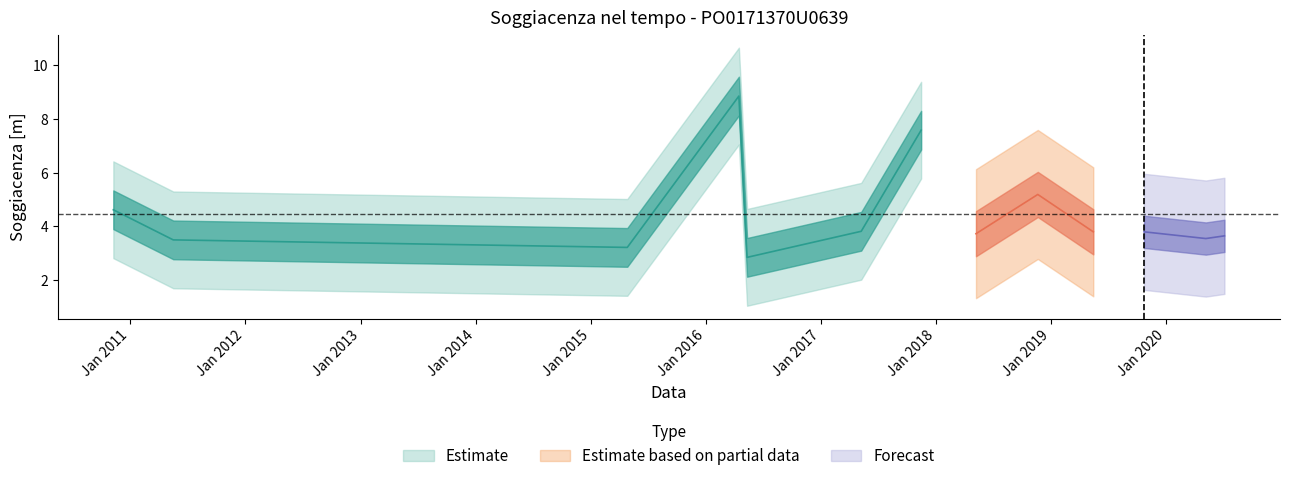

True or false: the data has more than 1 interior local peaks.

True